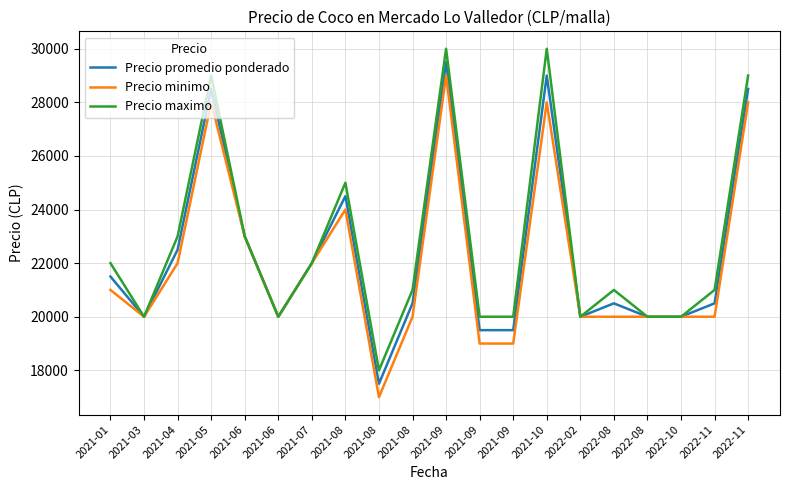

What is the difference between the highest and lowest values at 2022-11?

1000